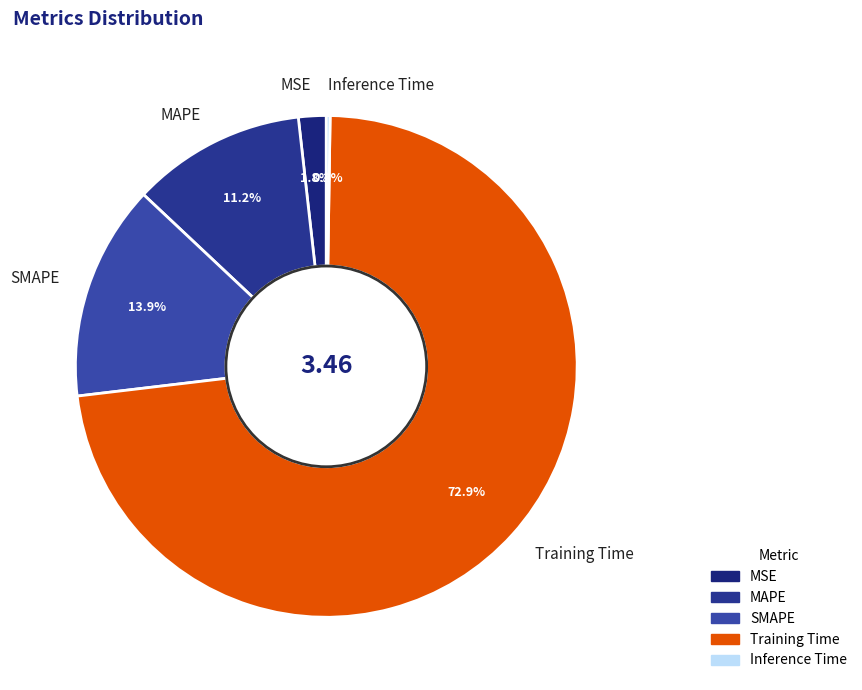

What is the largest slice in the pie chart?

Training Time